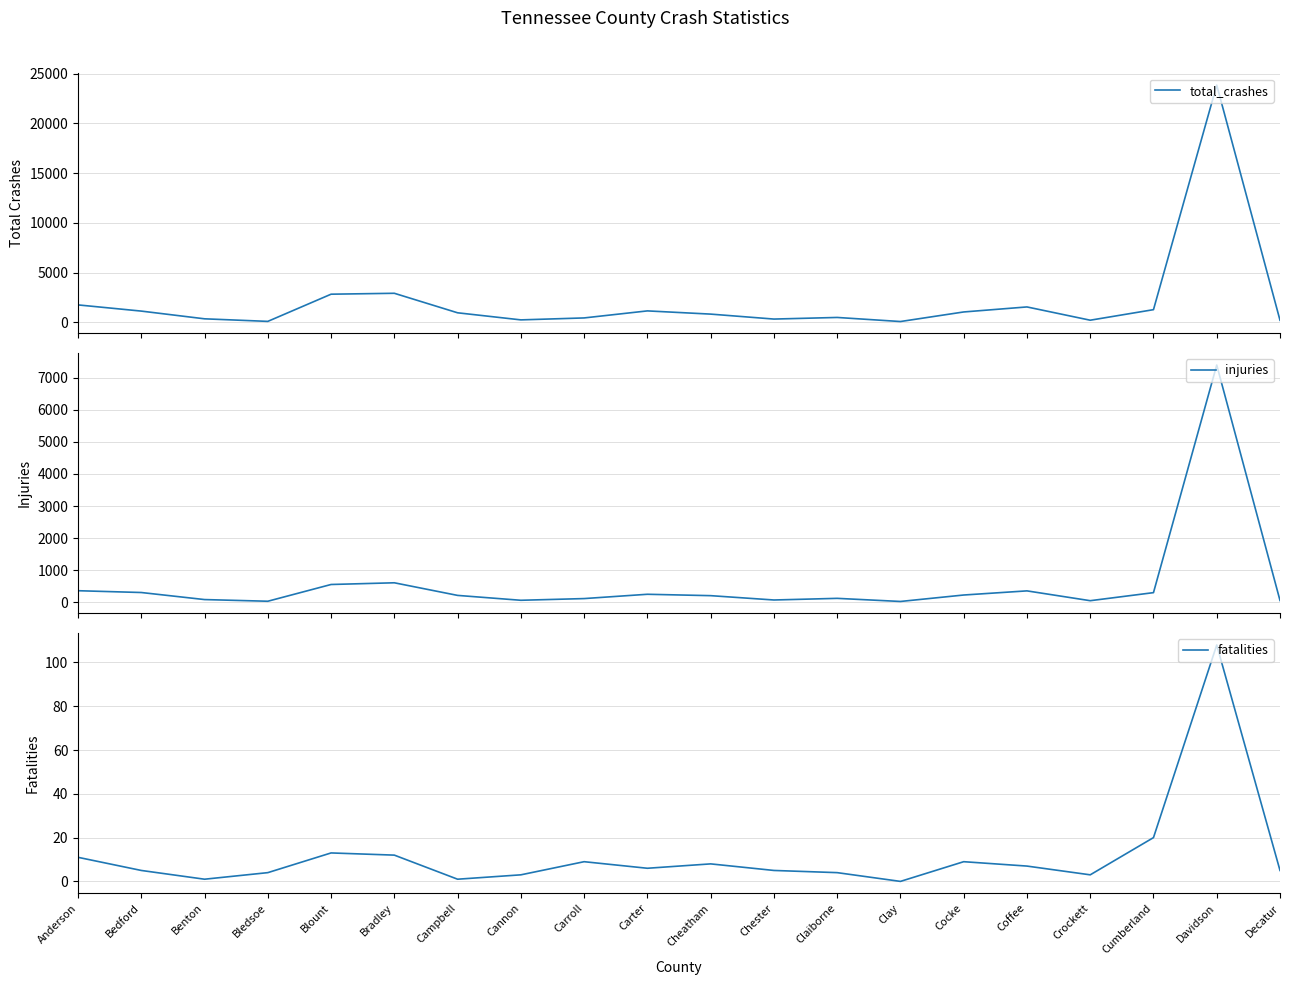

Where does the fatalities series first go above 6?

Anderson